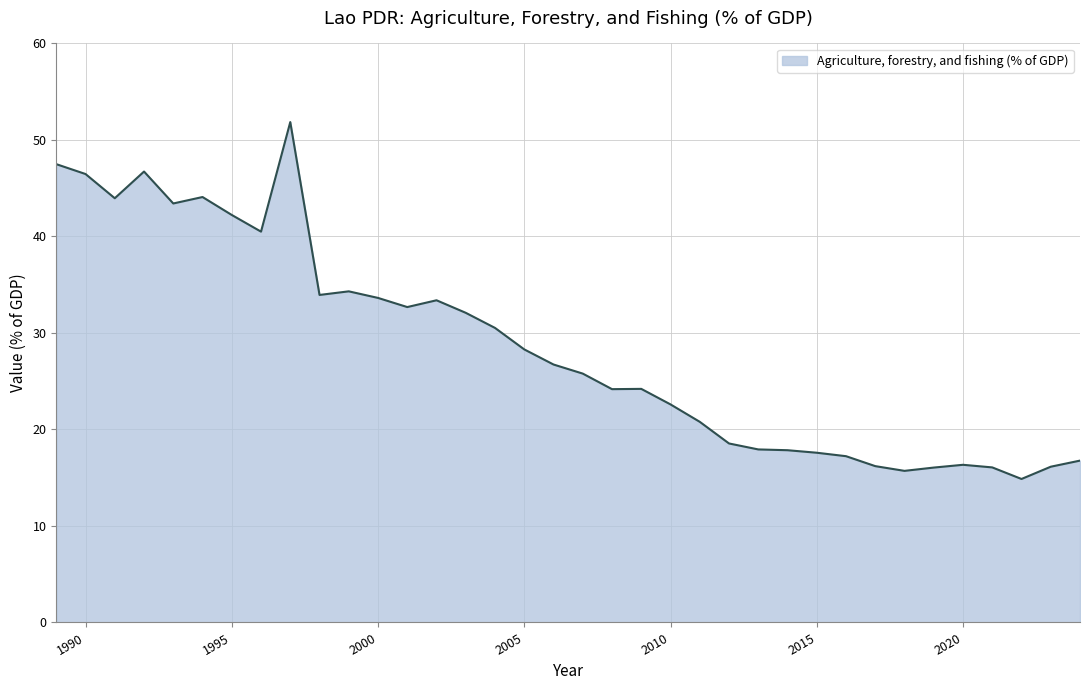

What is the minimum value shown in the chart?

14.9